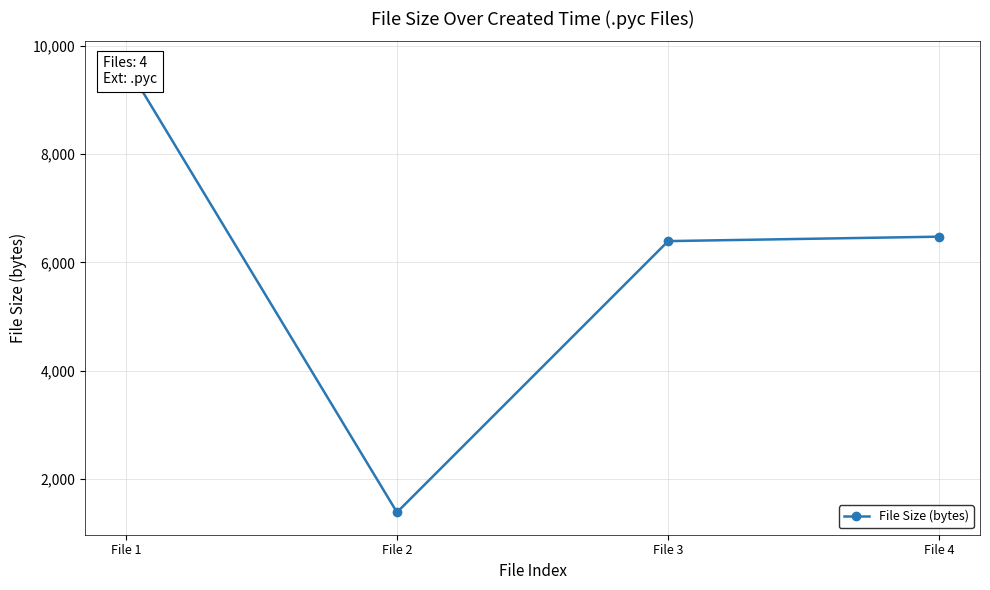

What is the ratio of the value at File 2 to the value at File 4?

0.2